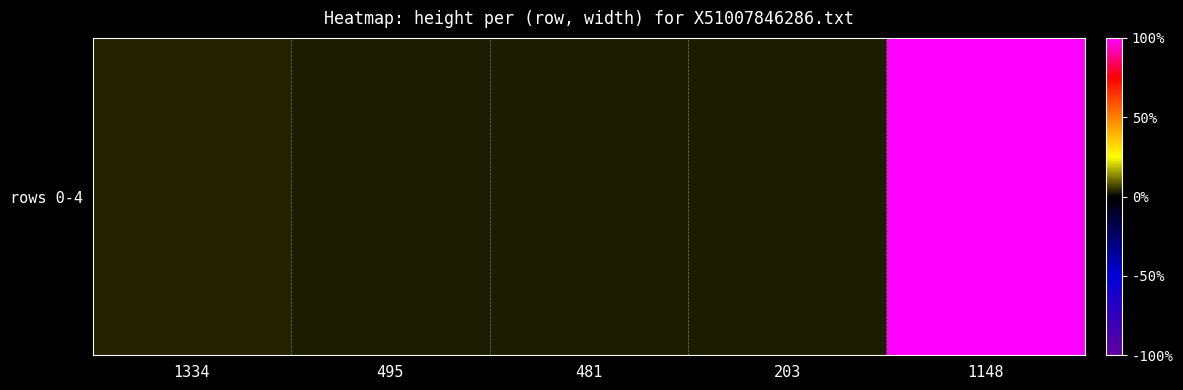

Is it true that the value at 481 is 1.4?

False